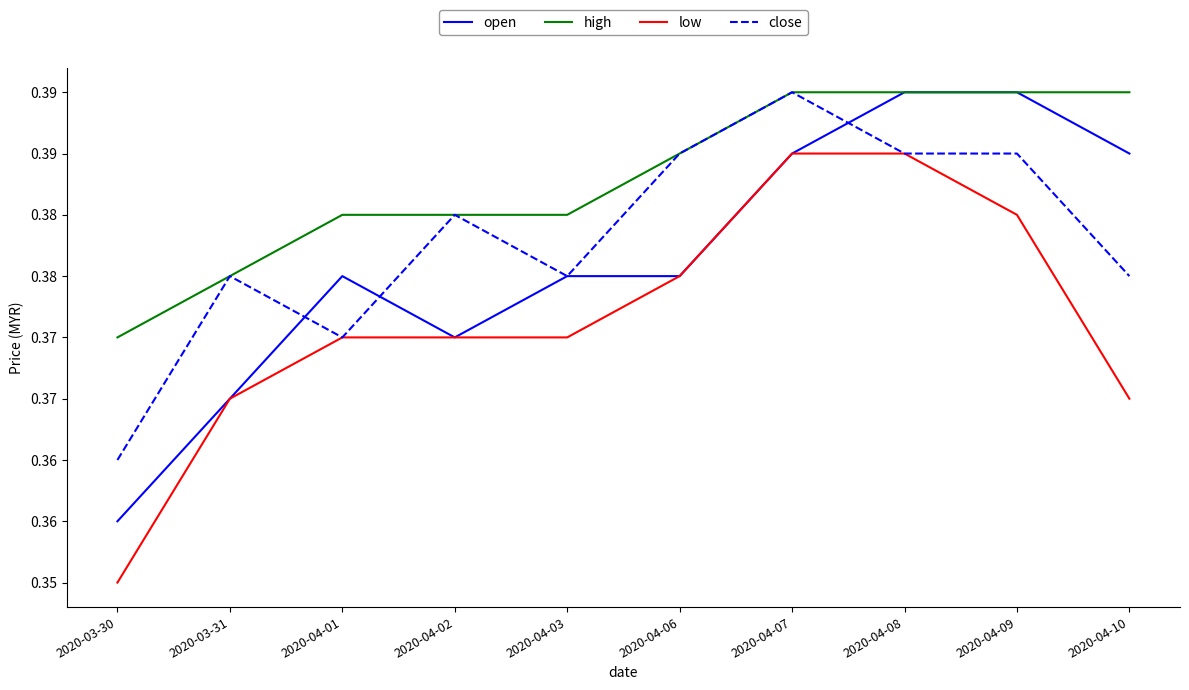

What are all the series names shown in the legend?

open, high, low, close